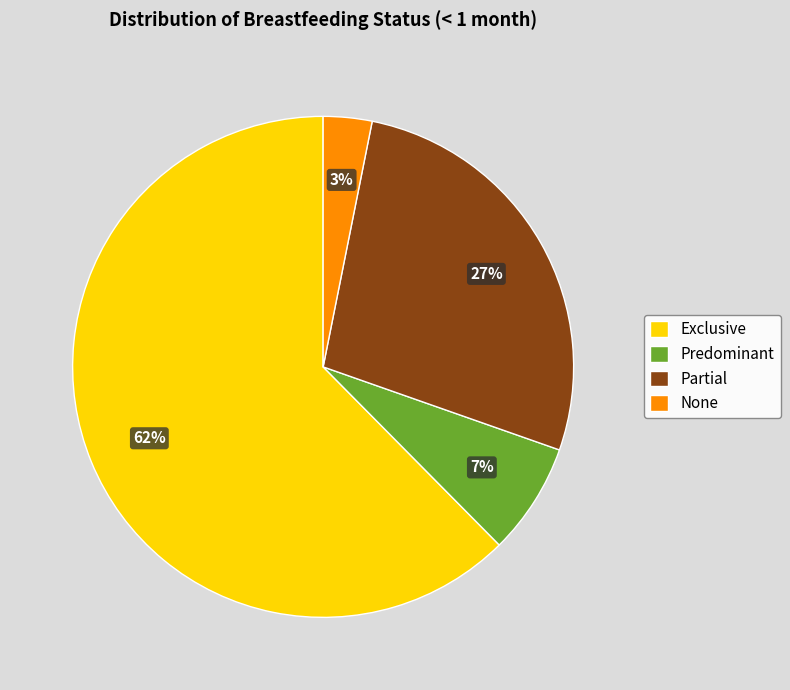

How many segments does this pie chart have?

4